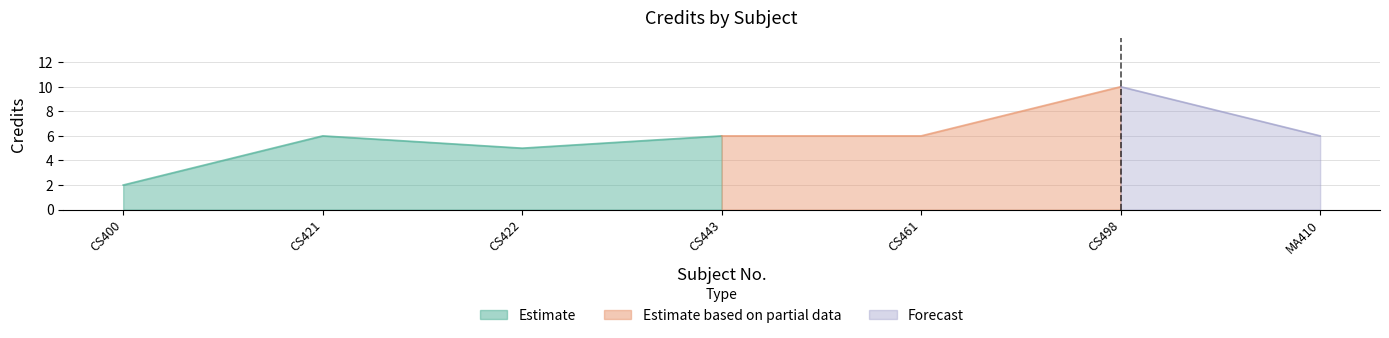

What is the difference between the second highest and minimum values?

4